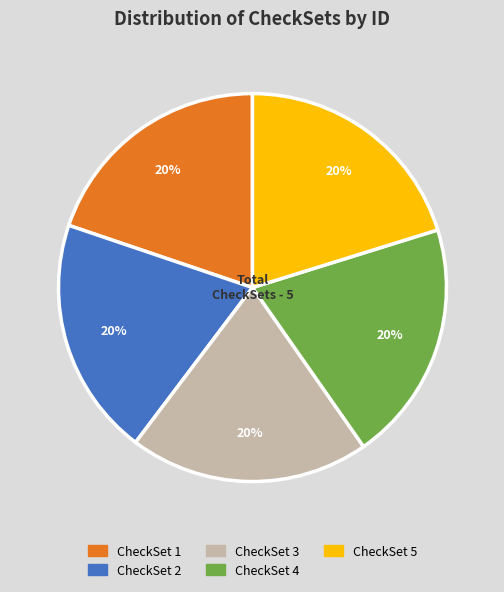

What percentage is the CheckSet 2 slice, to the nearest percent?

20%